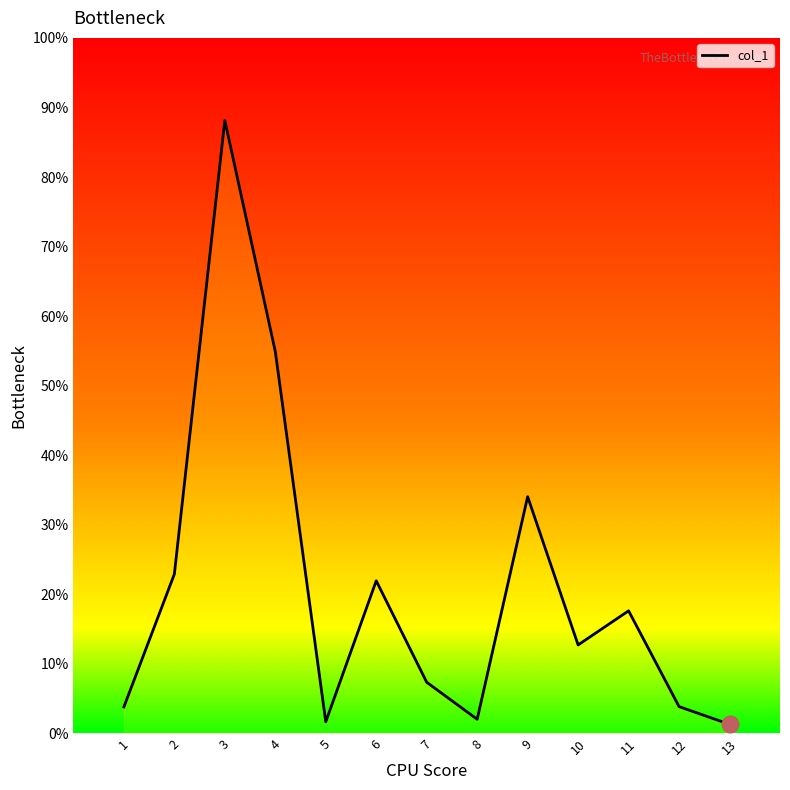

How many values exceed 28?

6